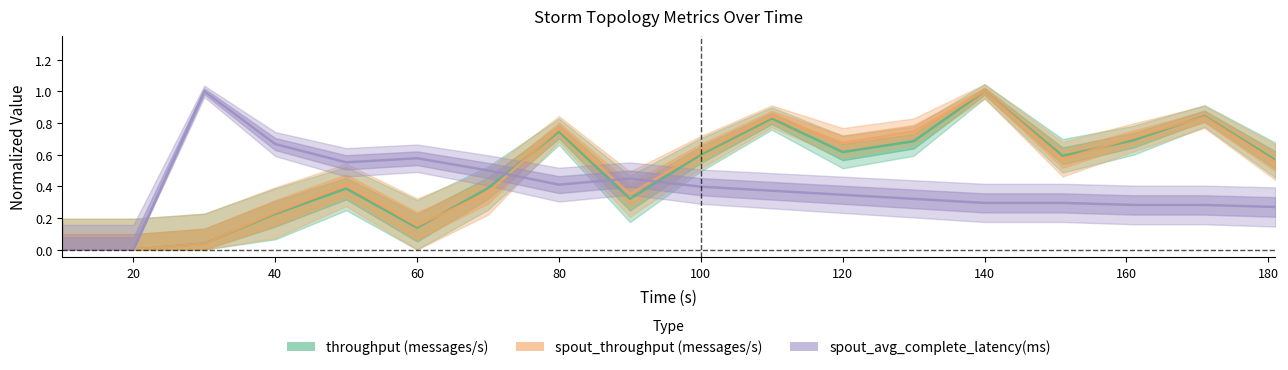

What is the average value of the throughput (messages/s) series?

0.5